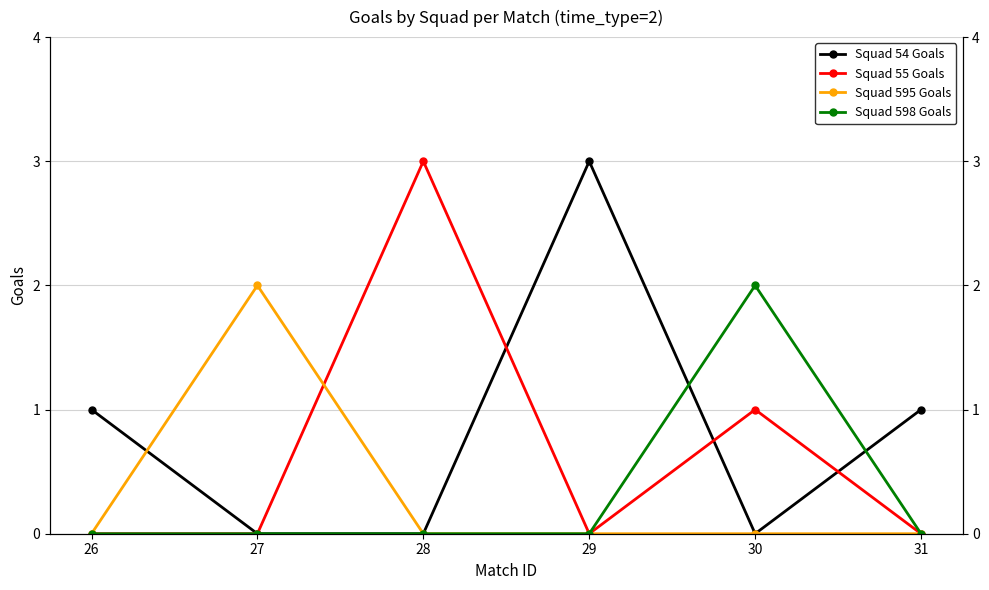

In Squad 55 Goals, how many points are higher than both neighbors (excluding endpoints)?

2